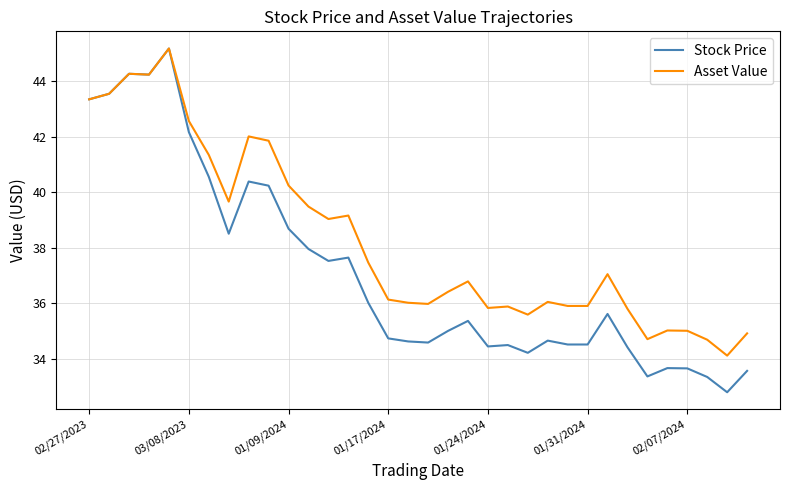

Does the chart have visible grid lines?

Yes